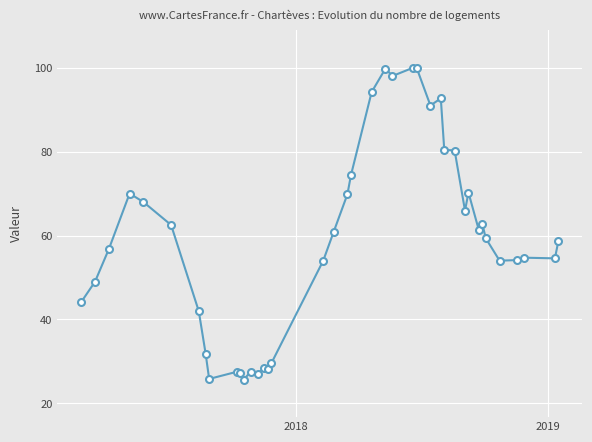

True or false: there are more than 2 points higher than both neighbors.

True